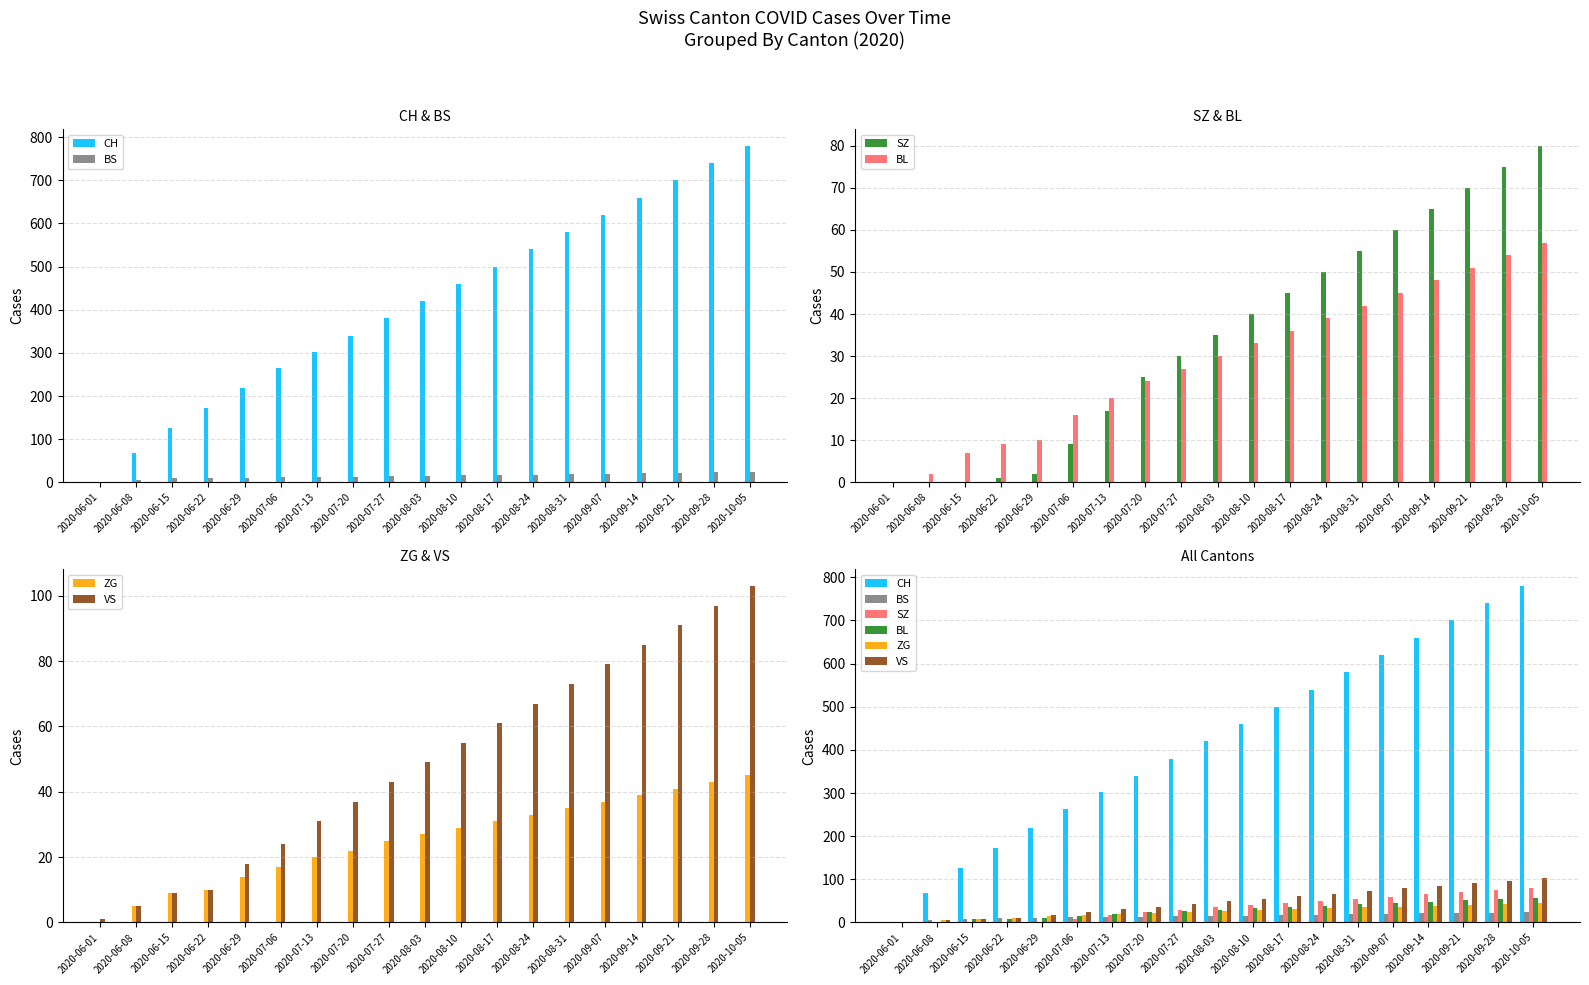

Is it true that CH equals 540 at 2020-08-24?

True